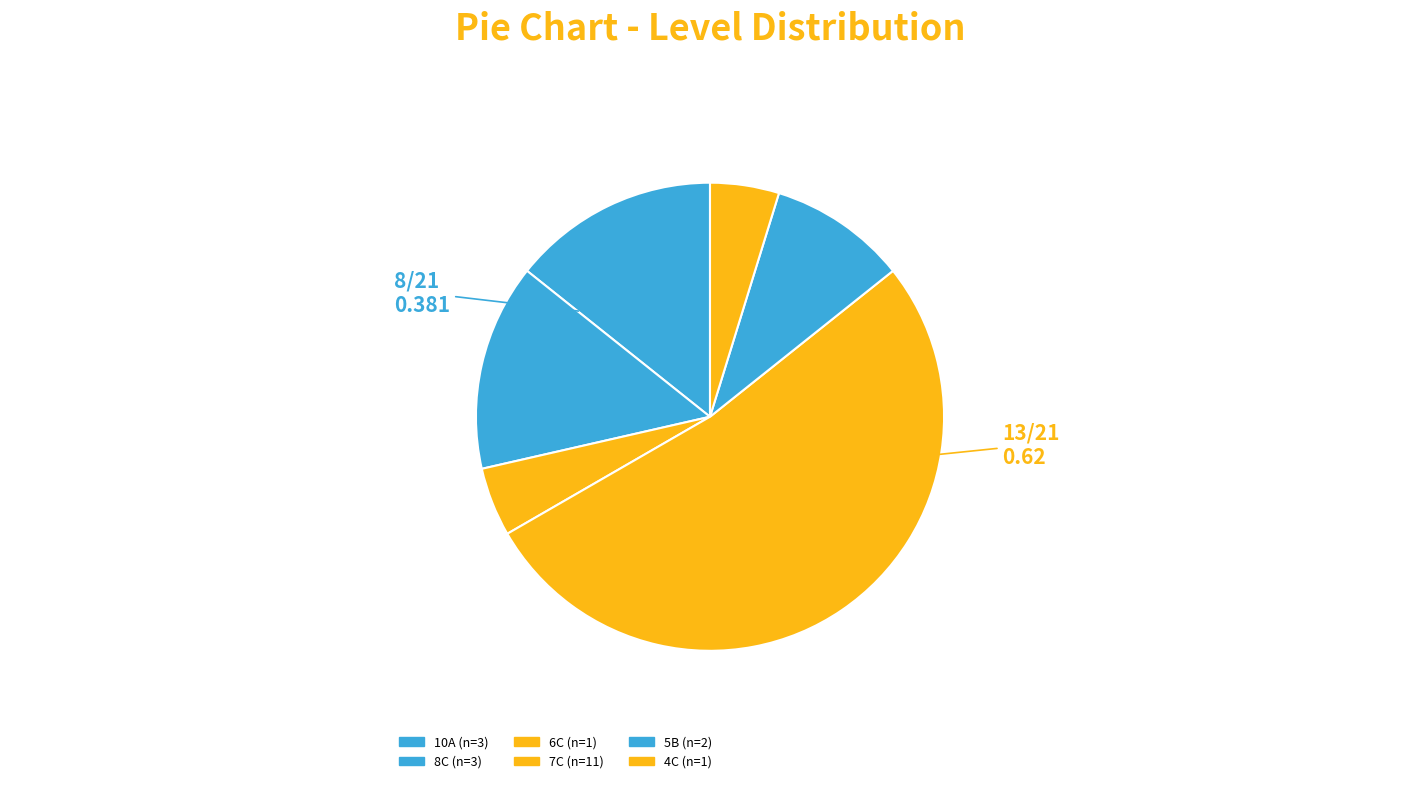

To the nearest percent, what is the difference between the largest and smallest slice percentages?

48%